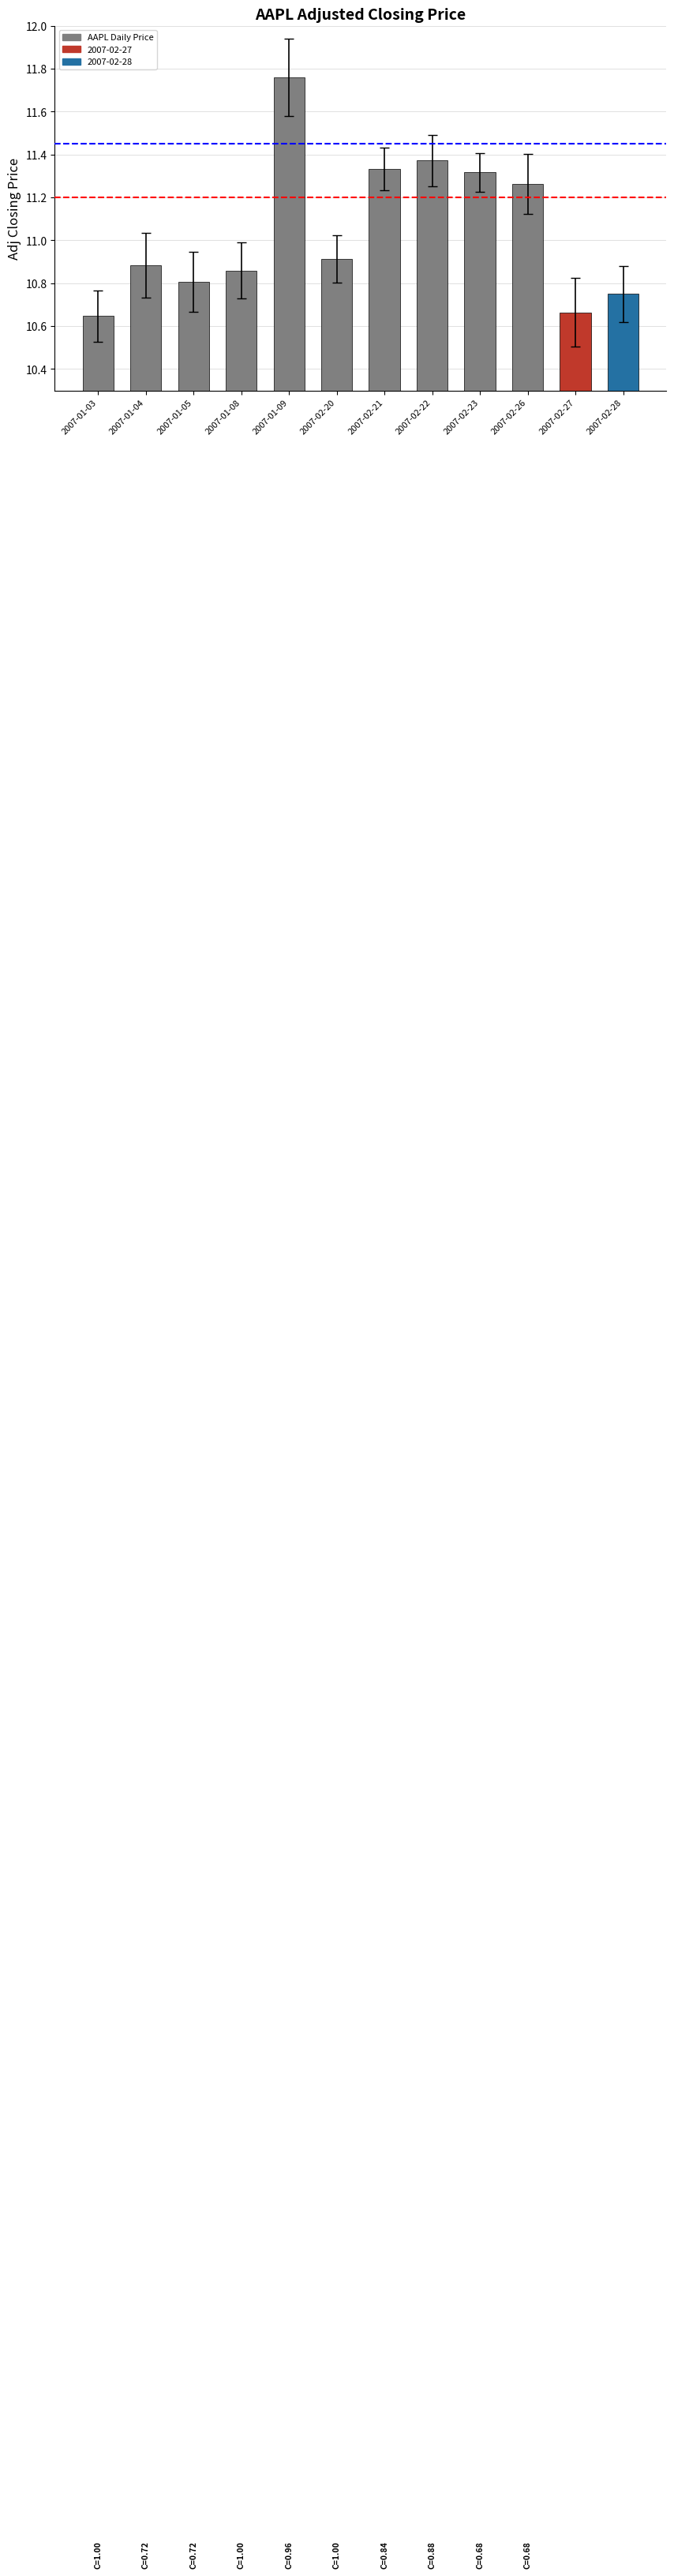

At which category does the chart reach its peak across all series?

2007-01-09